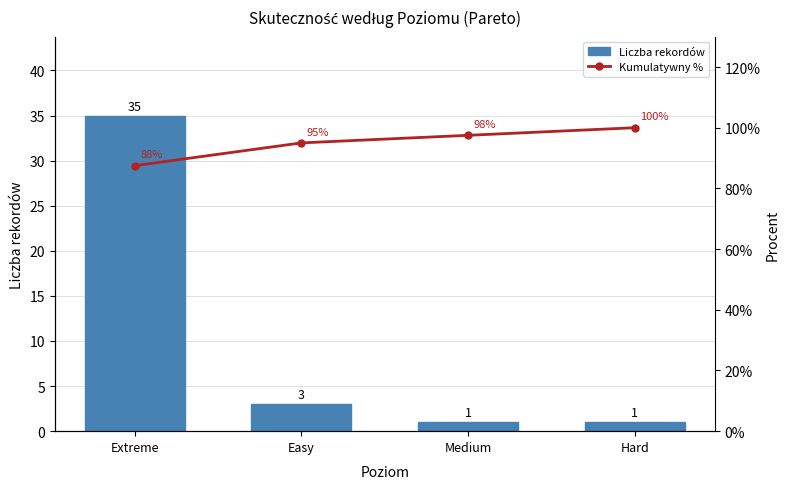

Rank the series at Extreme from lowest to highest value.

Liczba rekordów, Kumulatywny %